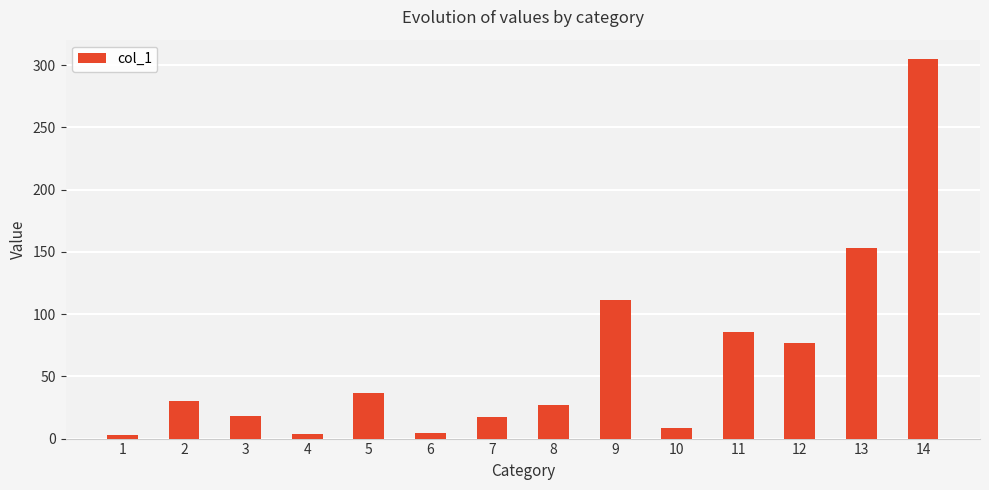

The chart shows a value of 85.6 at 11. True or false?

True